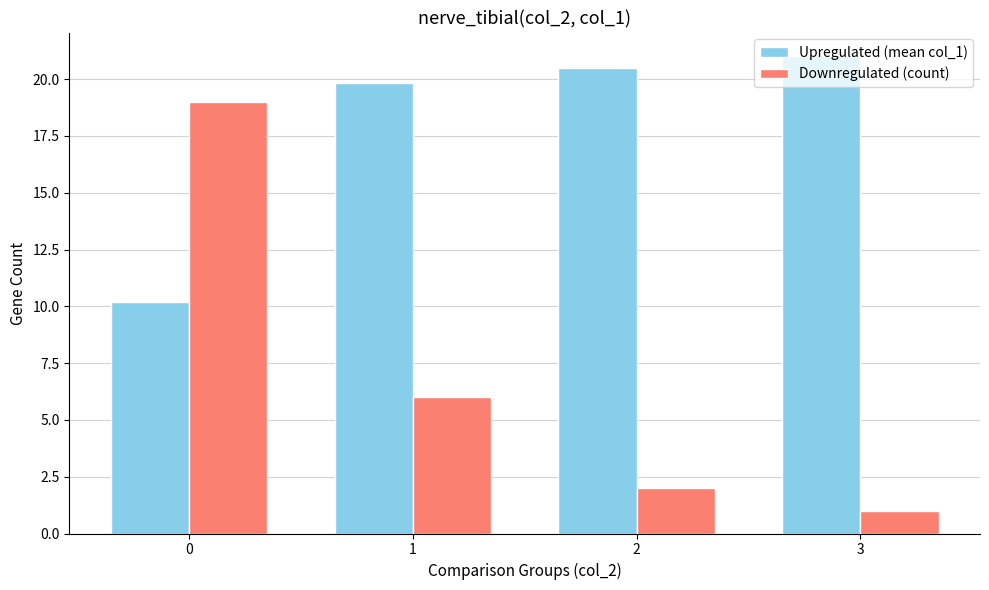

What is the sum of all Downregulated (count) values?

28.0